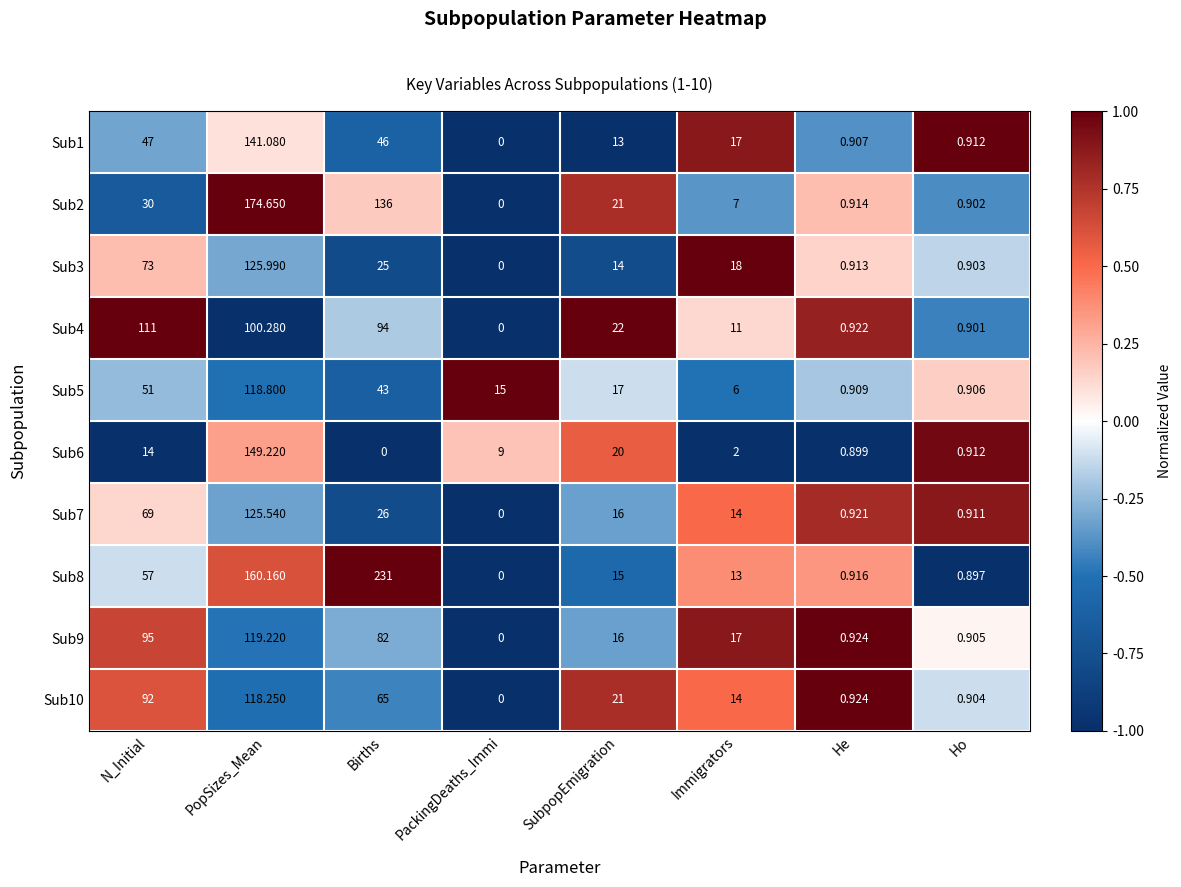

Which series has the largest total across all categories?

Sub8